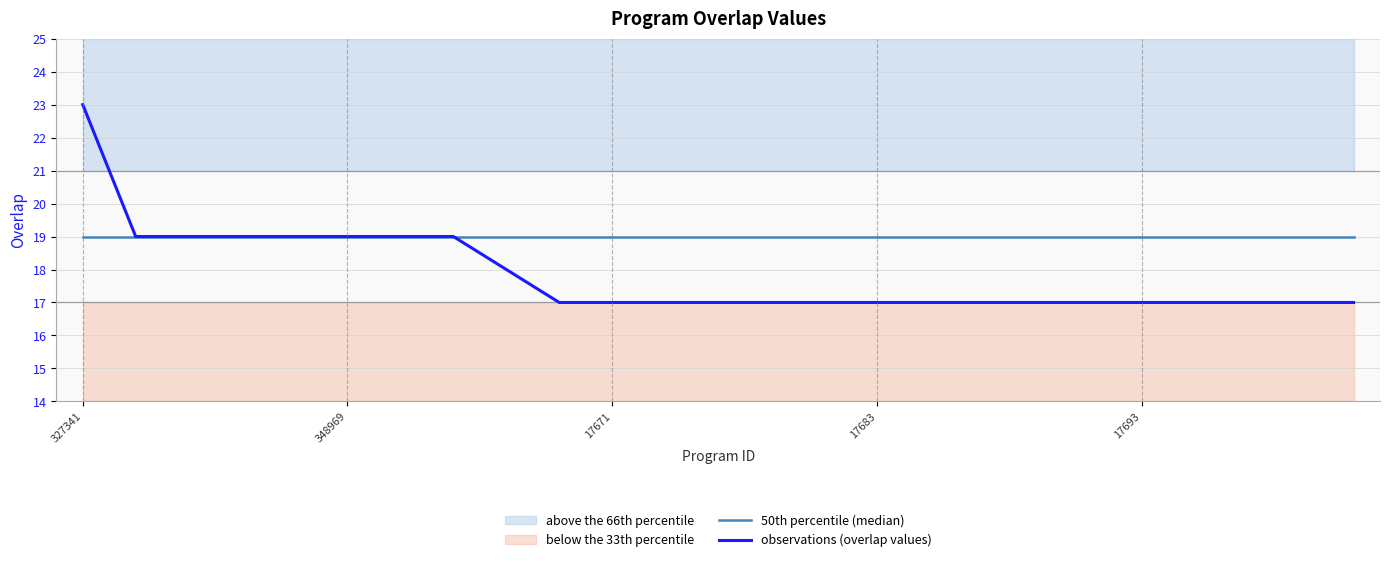

What position from the left is 348969?

2